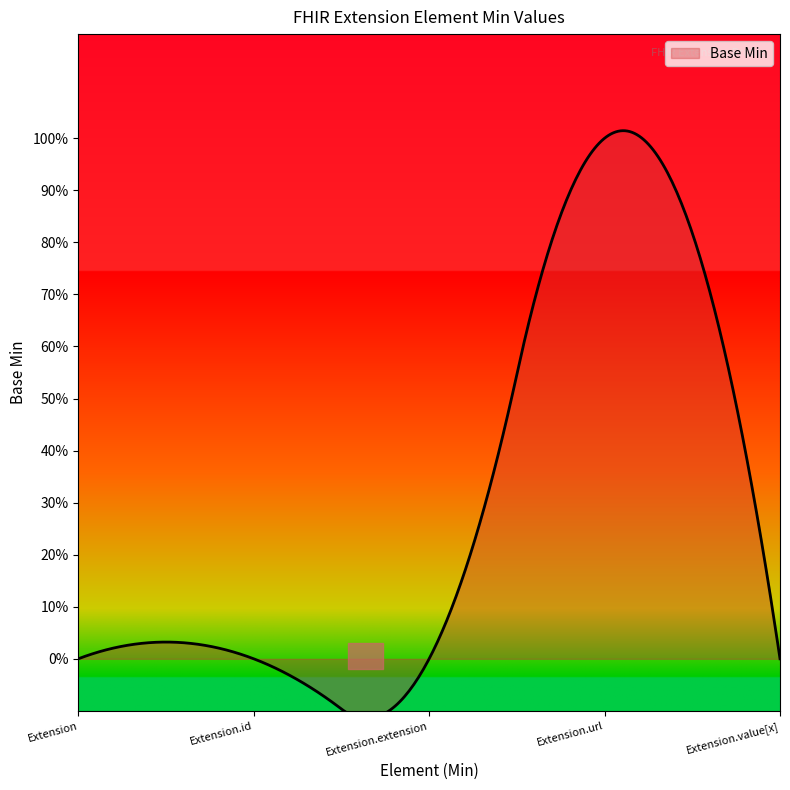

Which label corresponds to the largest value in the chart?

Extension.url